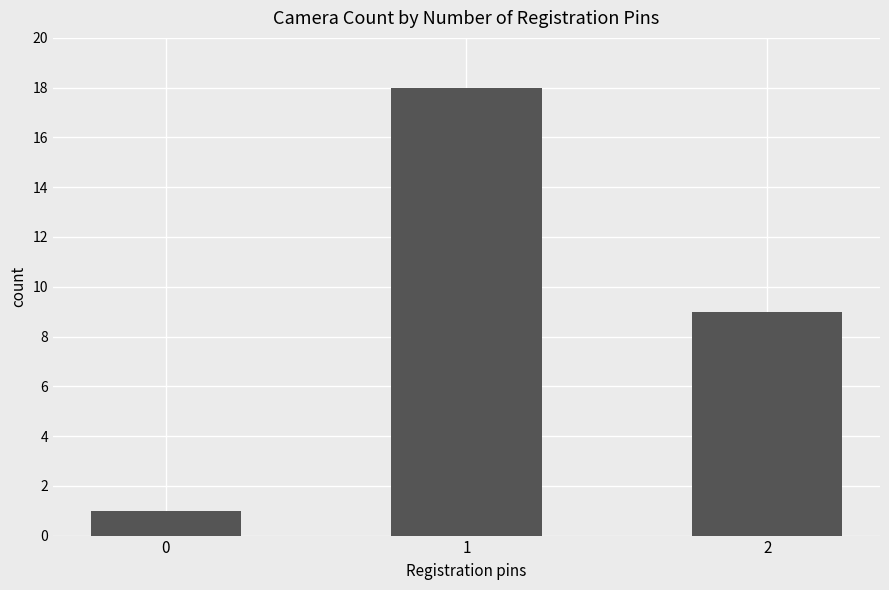

What is the sum of the values at 0 and 2?

10